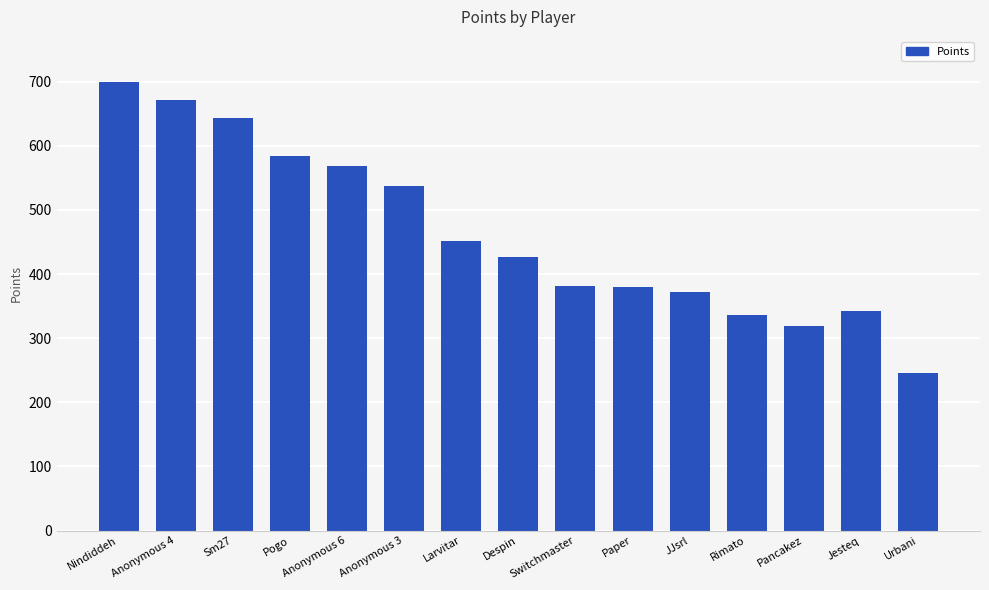

What is the ratio of the value at Pogo to the value at JJsrl?

1.6